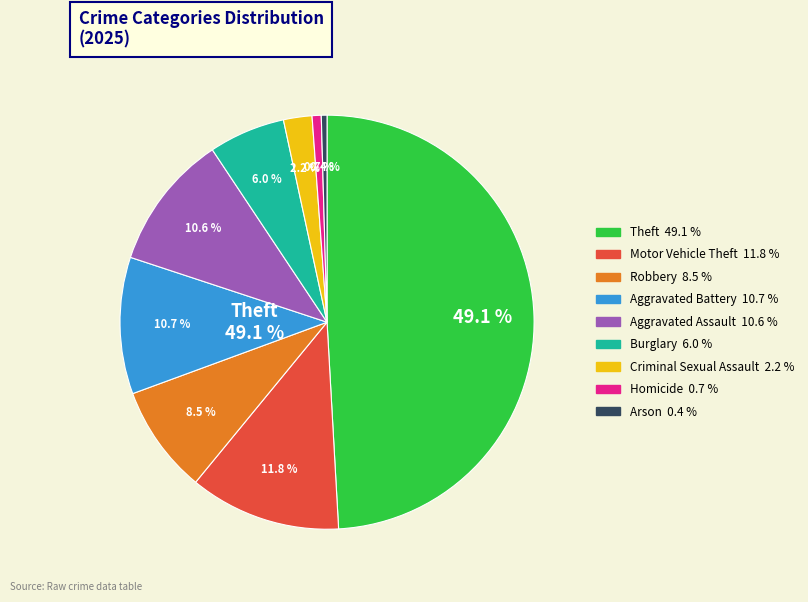

Do Aggravated Battery and Arson together represent more than half of the pie?

No